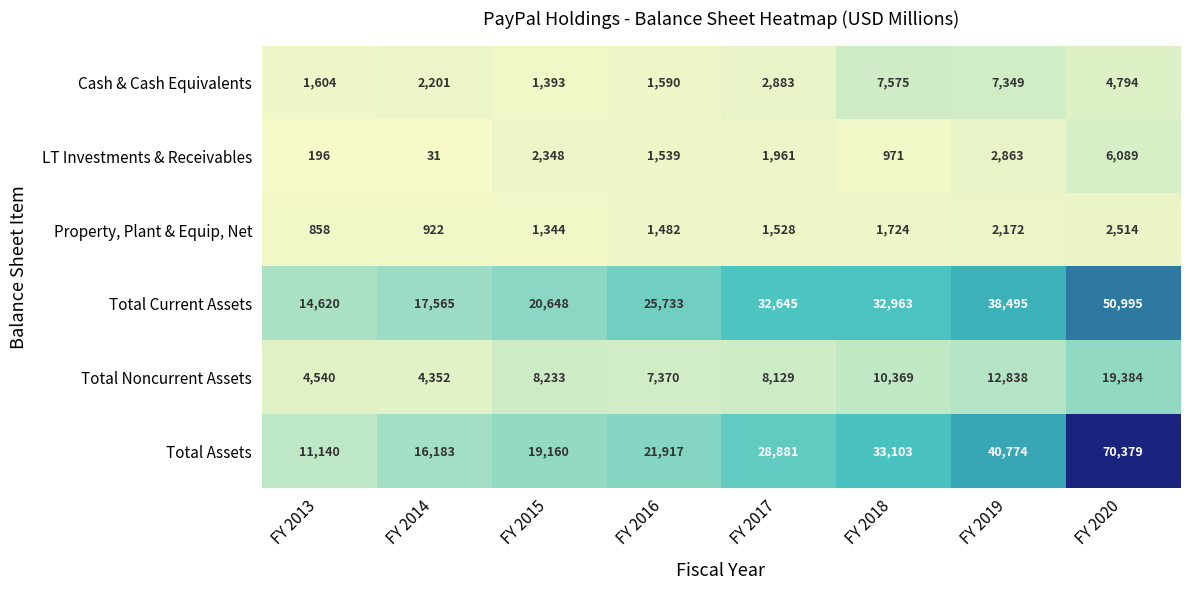

How many values in the LT Investments & Receivables series are below 1961?

4